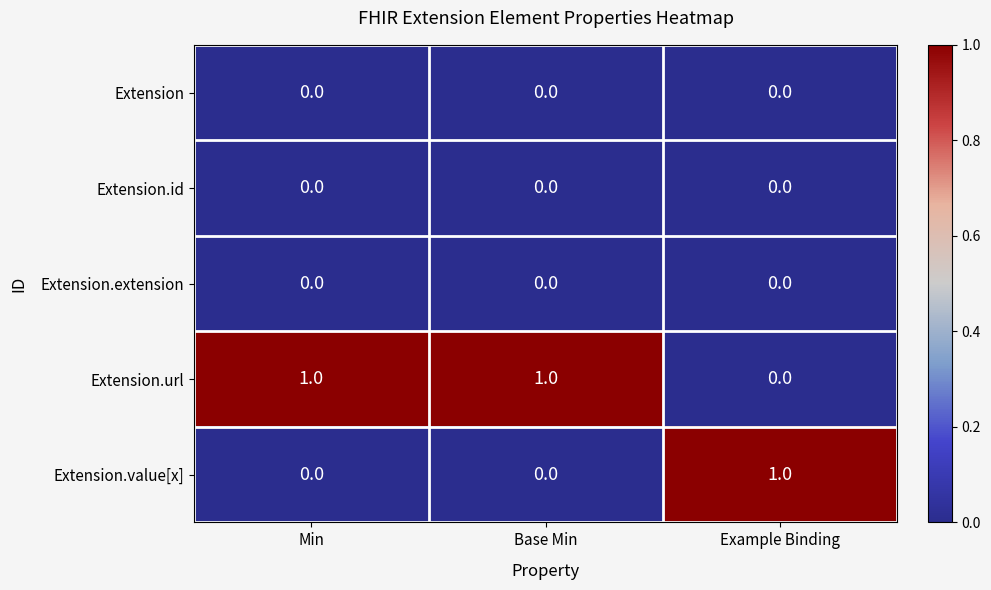

Which series has the largest total across all categories?

Extension.url